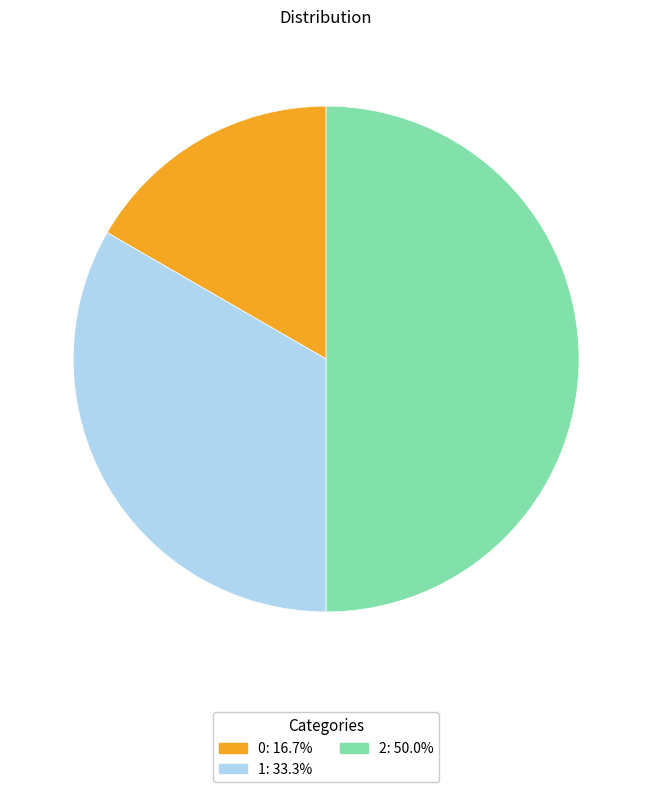

Is 0 the majority of the pie?

No